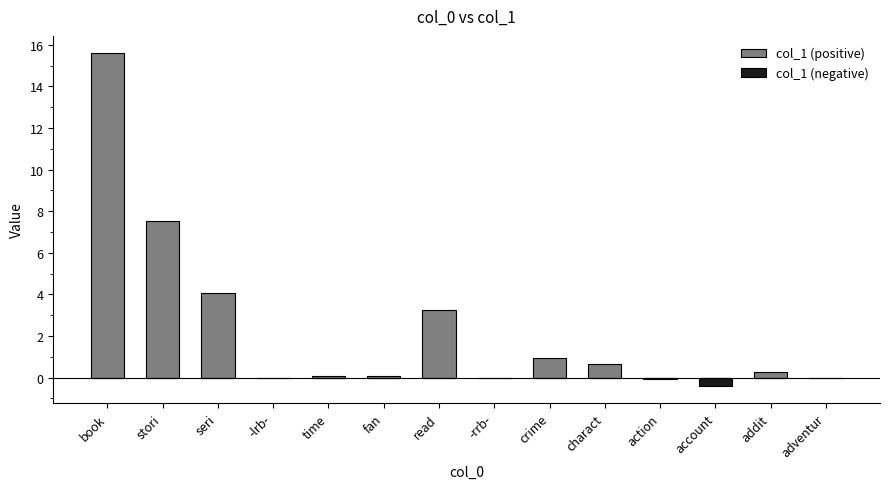

What is the sum of all col_1 (negative) values?

-0.5